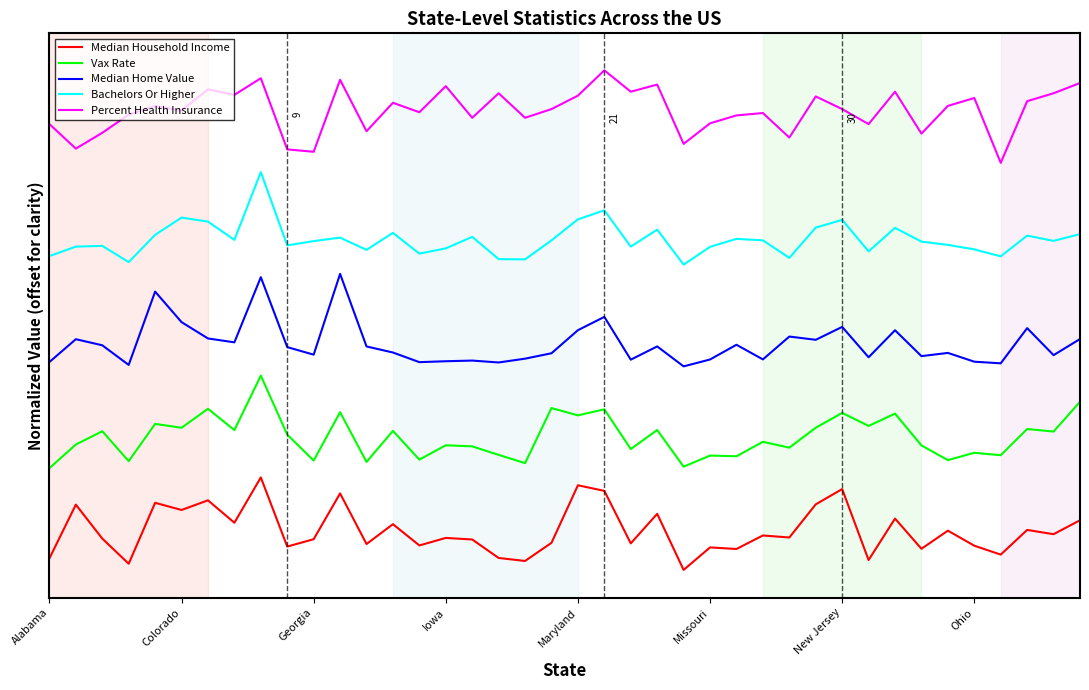

What are all the series names shown in the legend?

Median Household Income, Vax Rate, Median Home Value, Bachelors Or Higher, Percent Health Insurance